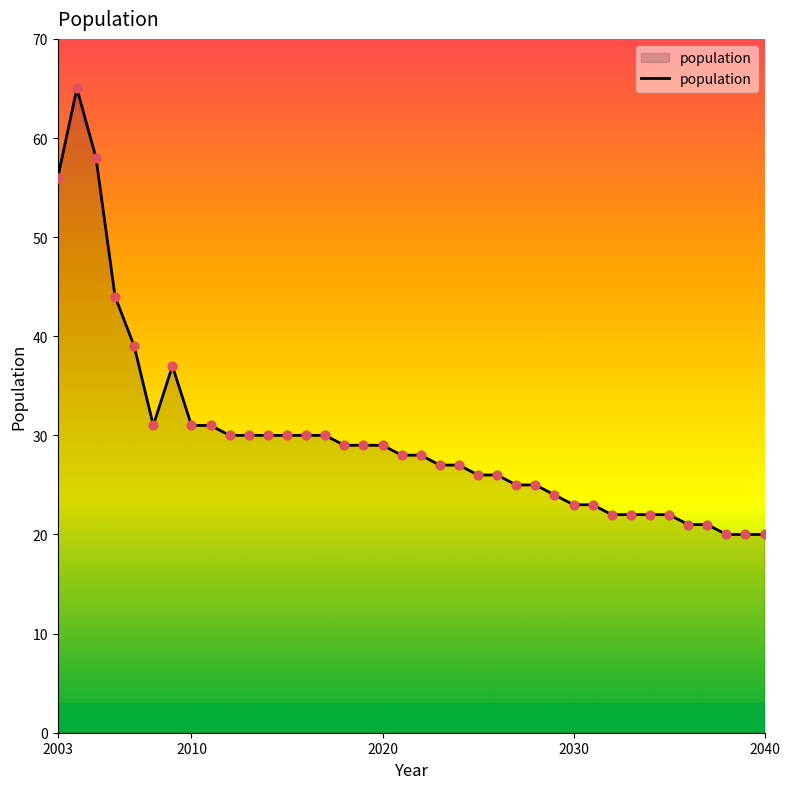

What is the difference between the maximum and minimum values?

45